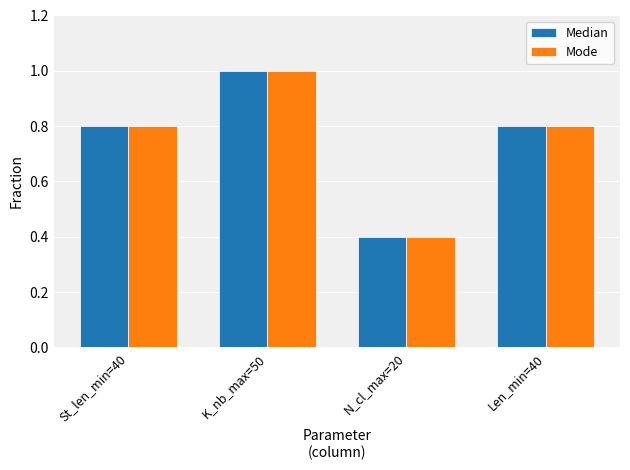

Is it true that Median equals 1.0 at K_nb_max=50?

True